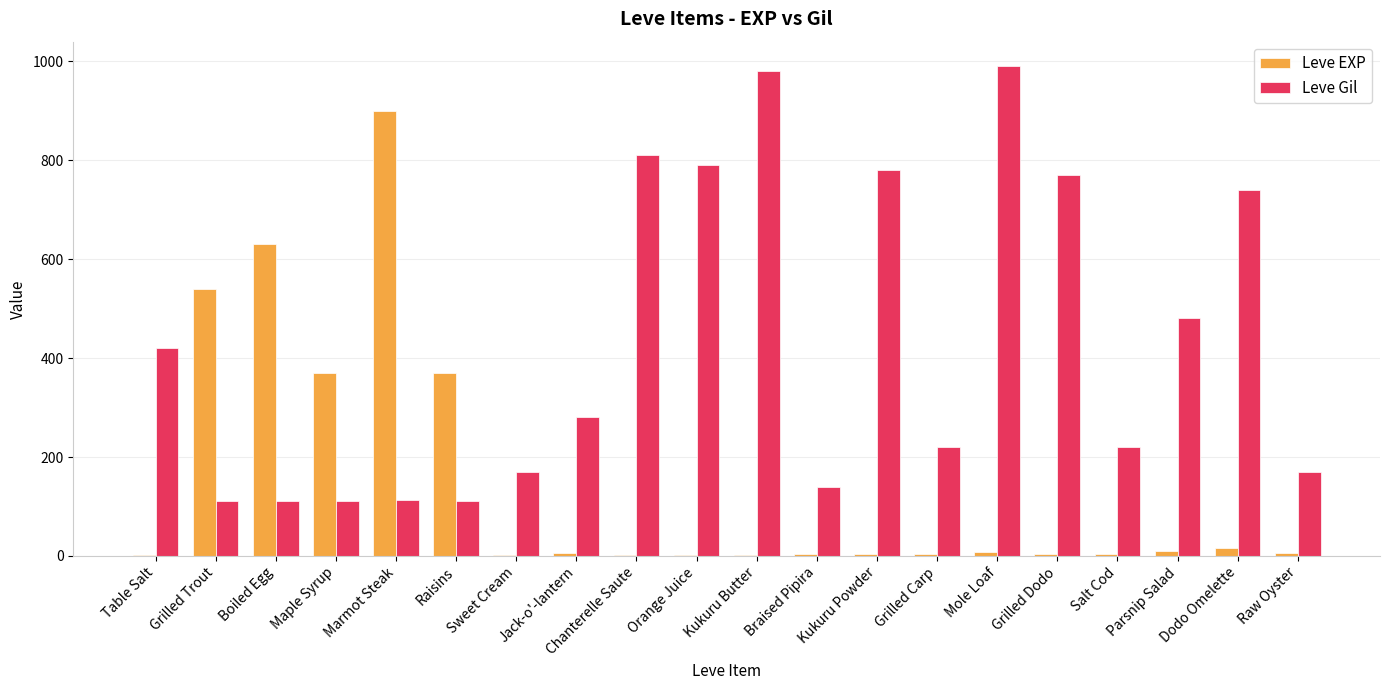

What is the sum of all Leve Gil values?

8521